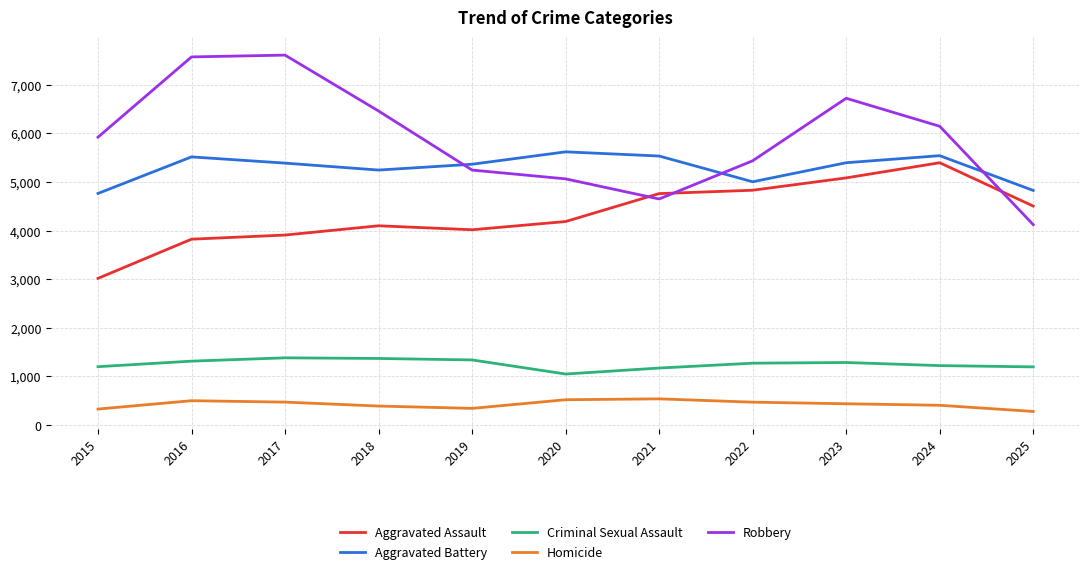

Rank the series by their maximum value, from highest to lowest.

Robbery, Aggravated Battery, Aggravated Assault, Criminal Sexual Assault, Homicide